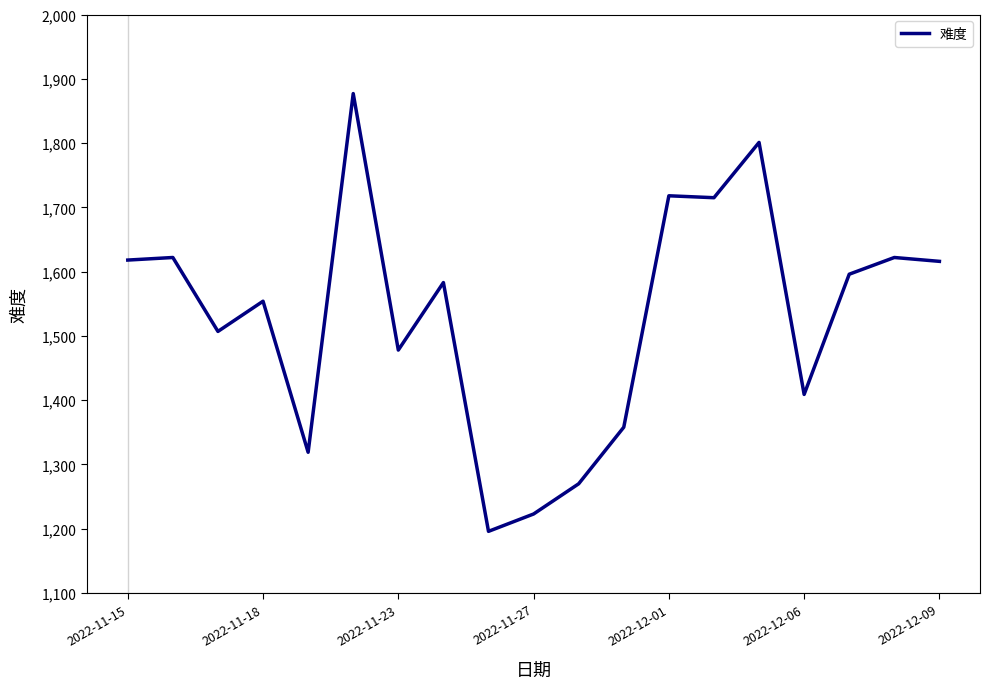

Does the chart have visible grid lines?

No